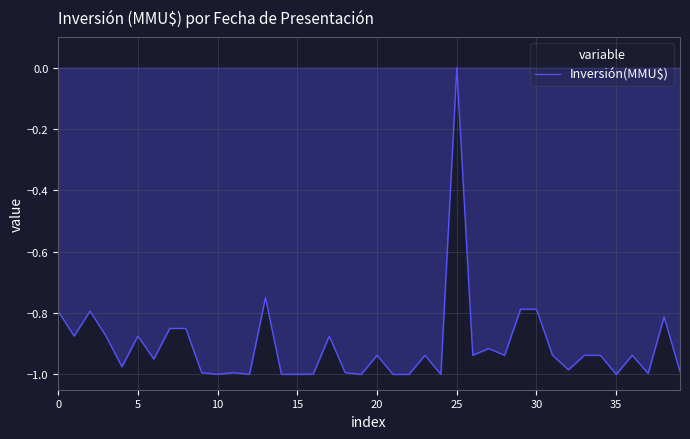

How many categories are shown in the chart?

40